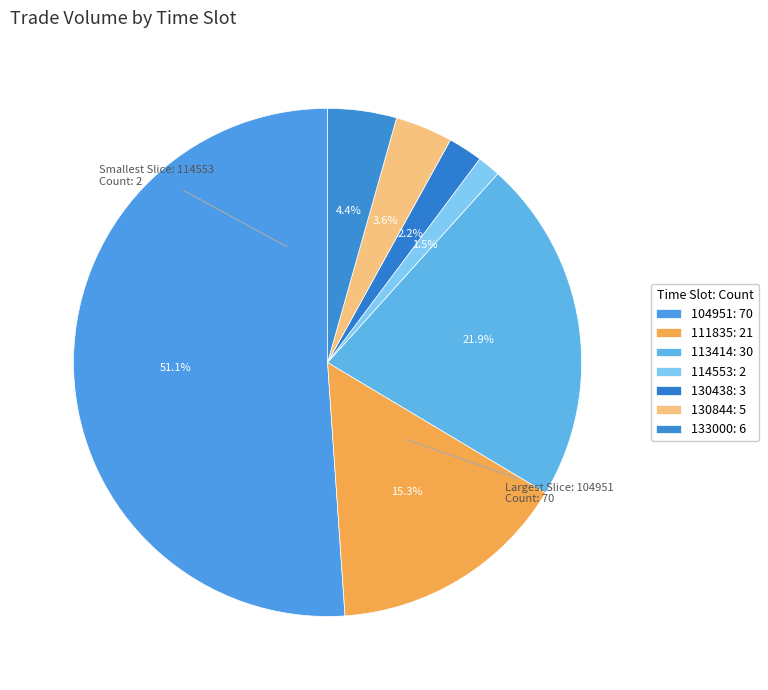

Count the number of slices in the pie.

7